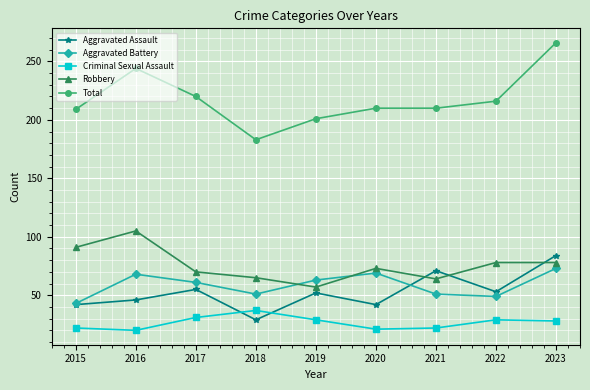

What is the value of the Total point at the 2nd from the left?

244